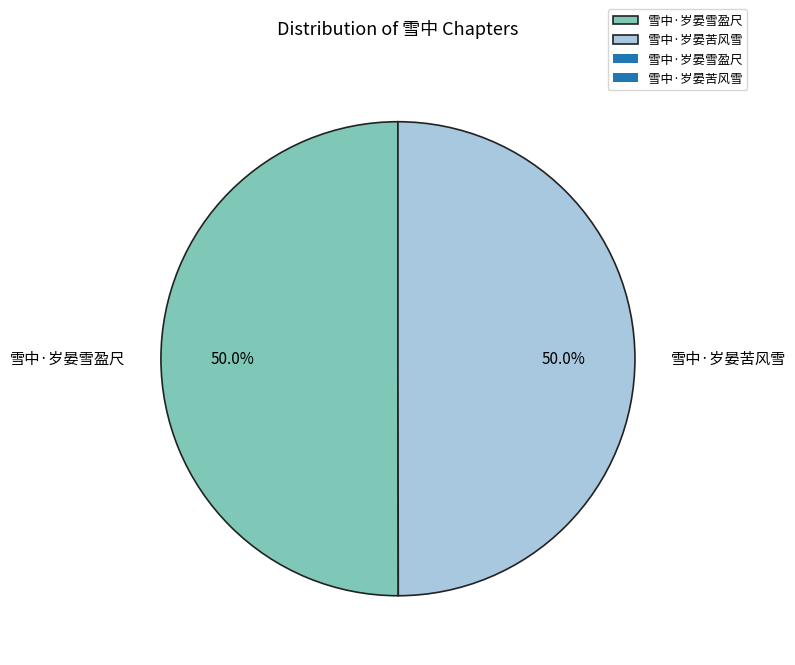

What is the ratio of the value at 雪中·岁晏雪盈尺 to the value at 雪中·岁晏苦风雪?

1.0